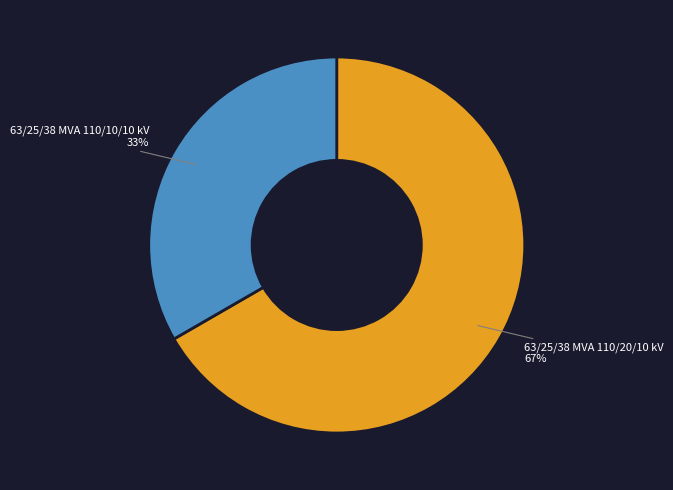

Combined, do 63/25/38 MVA 110/10/10 kV and 63/25/38 MVA 110/20/10 kV account for over 50%?

Yes